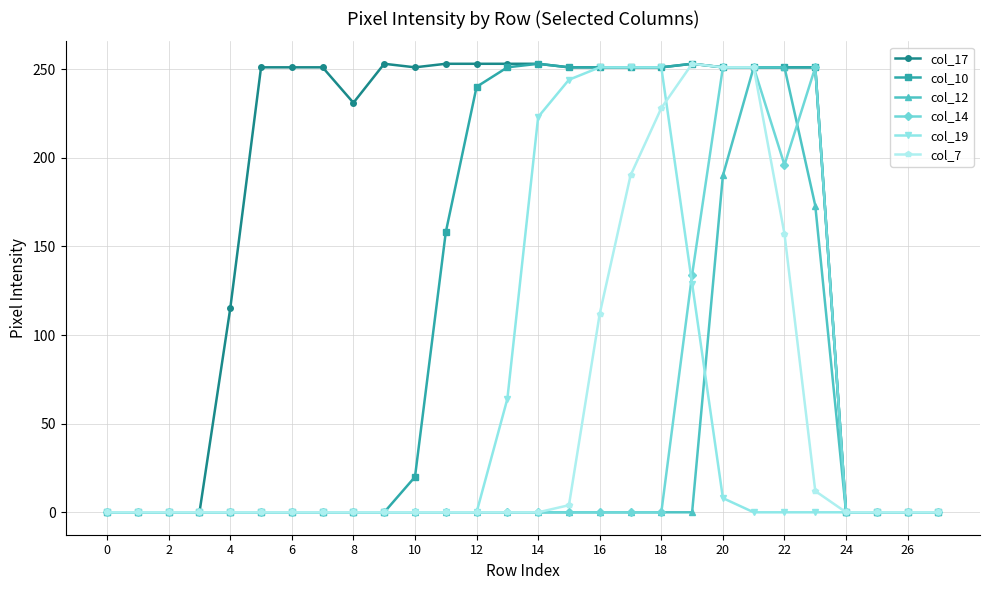

Which series has the largest total across all categories?

col_17